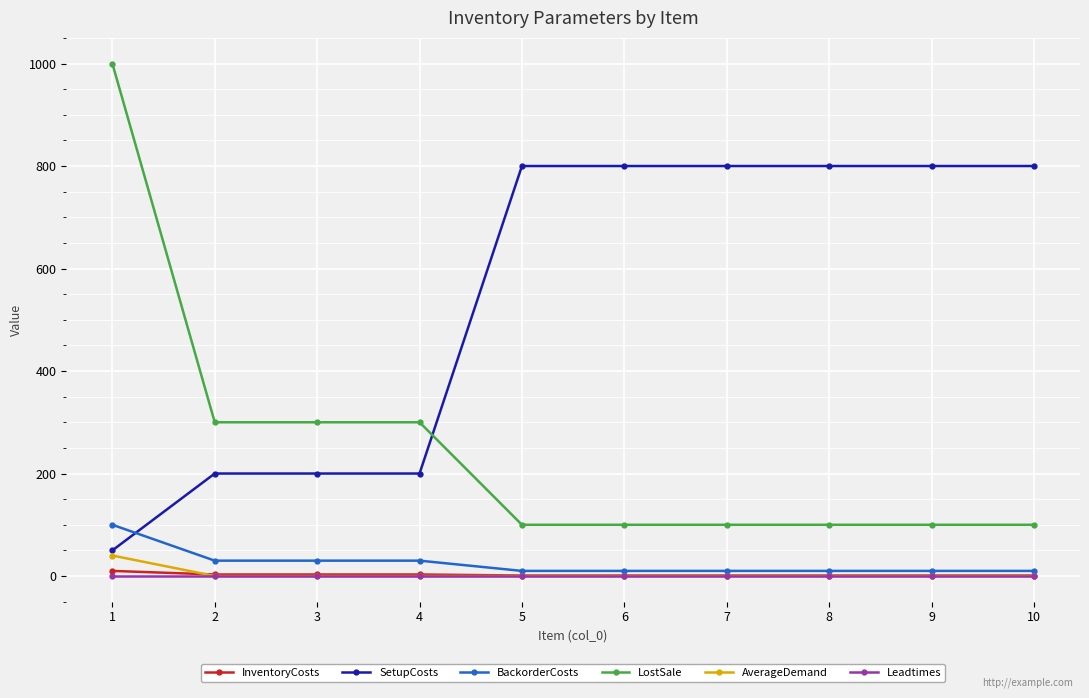

What value does the LostSale series have at 8?

100